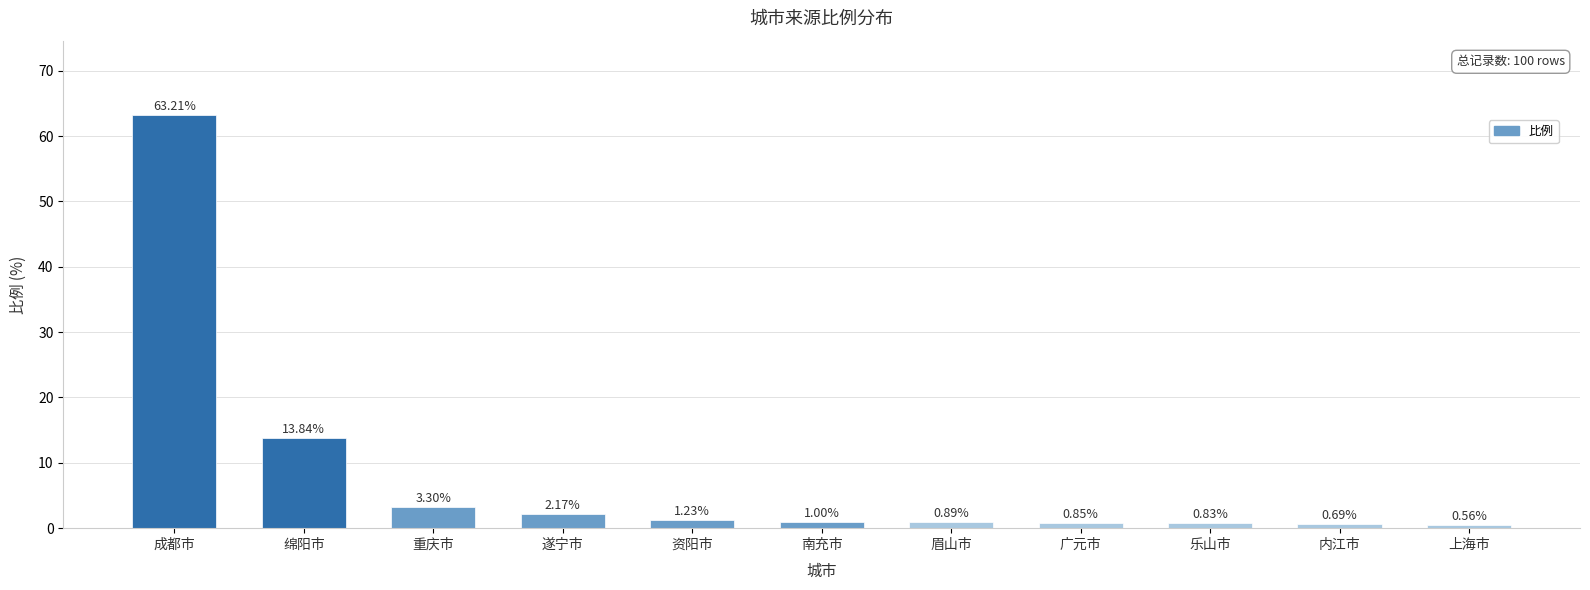

List the labels in order of value, largest first.

成都市, 绵阳市, 重庆市, 遂宁市, 资阳市, 南充市, 眉山市, 广元市, 乐山市, 内江市, 上海市